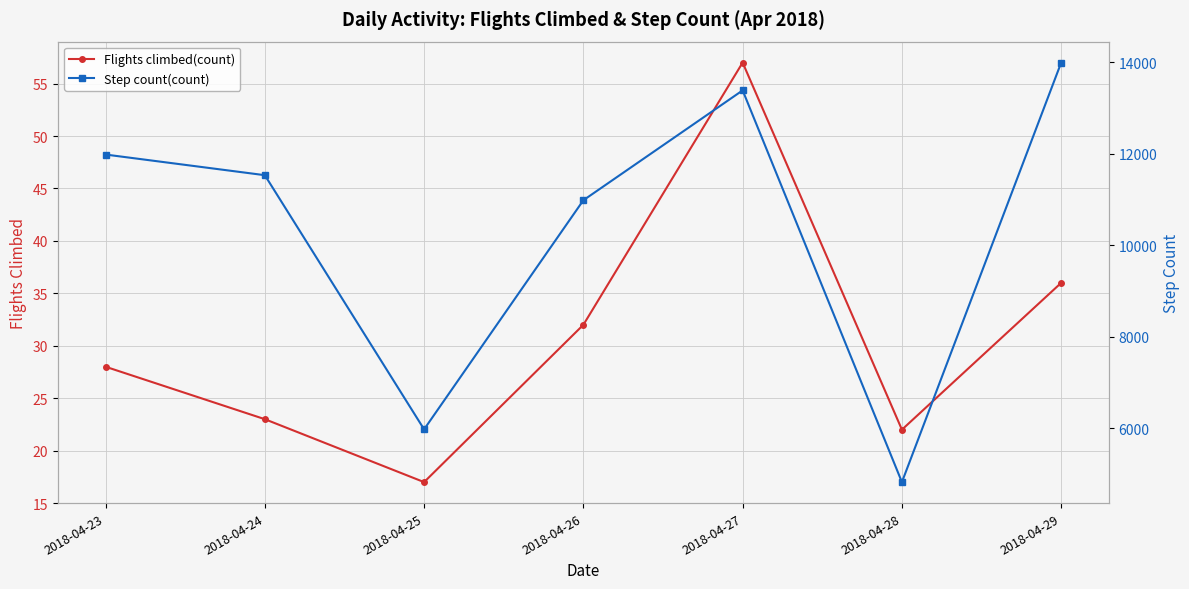

How many values in the Flights climbed(count) series are below 28?

3